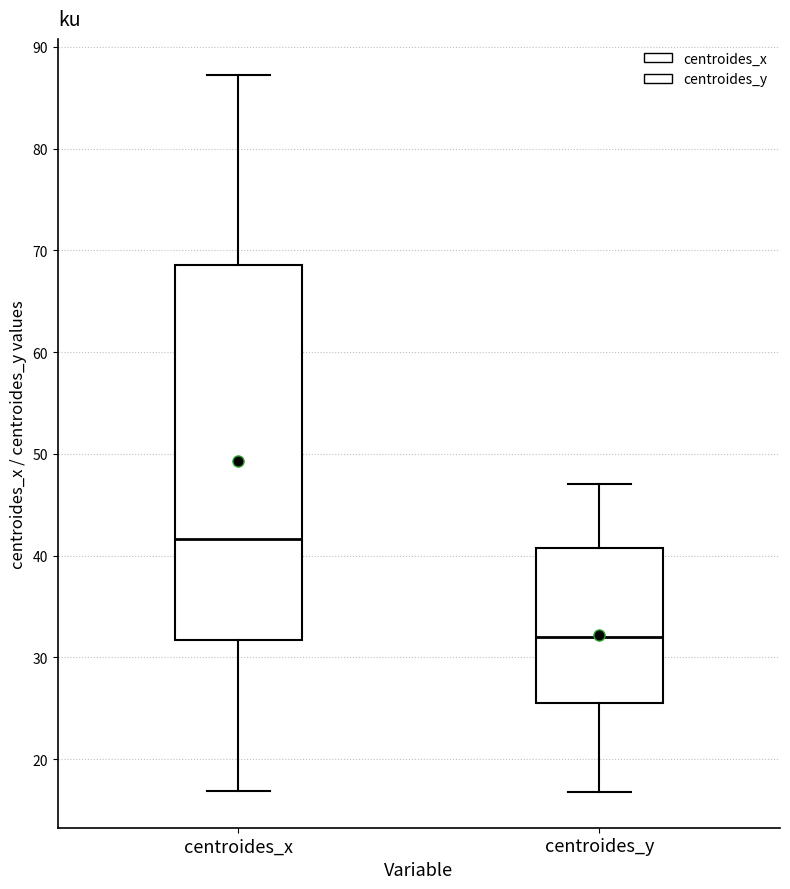

Which box is the tallest, from its lower edge to its upper edge?

centroides_x